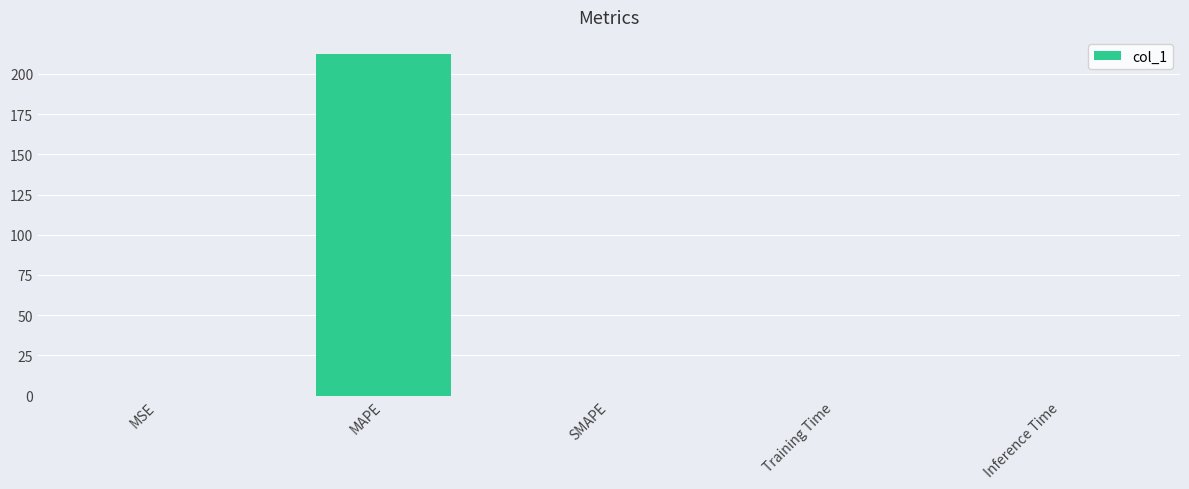

Which category has the highest value across all series?

MAPE